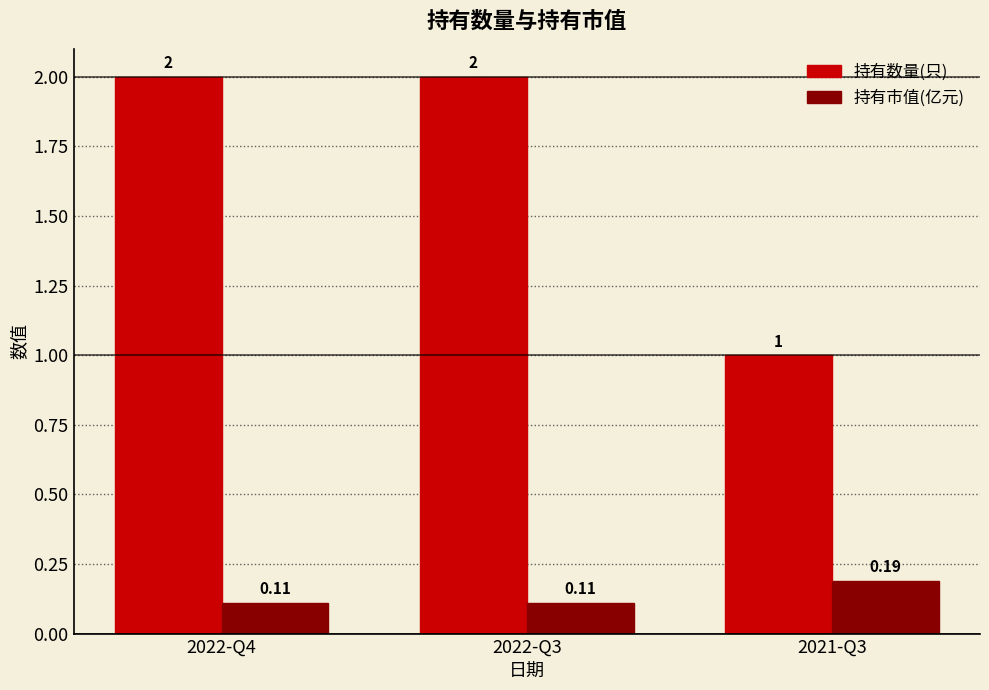

Between 2022-Q3 and 2021-Q3, which series saw the biggest shift?

持有数量(只)